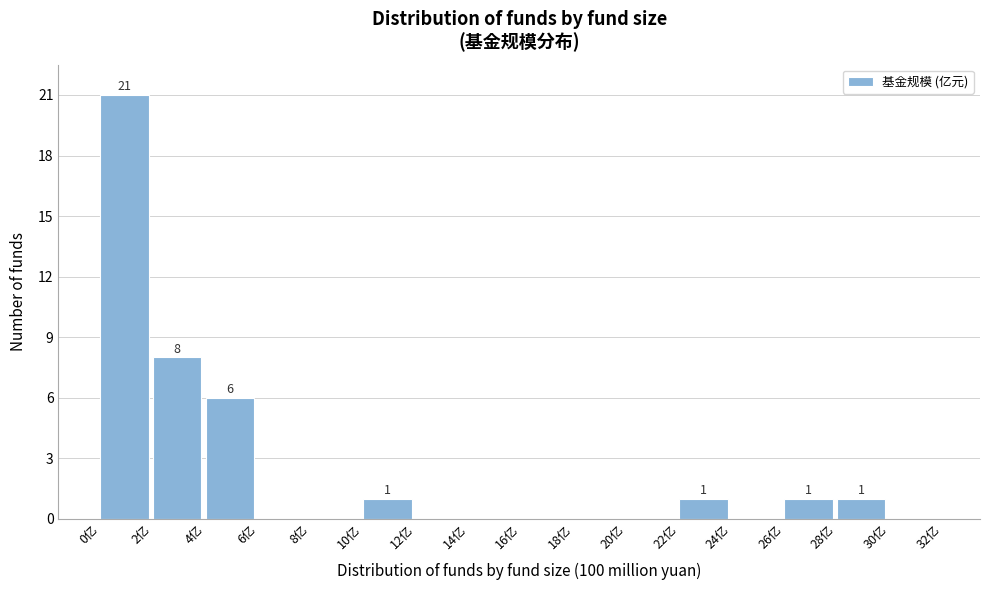

Over which range of the x-axis is the bar tallest?

0 to 2